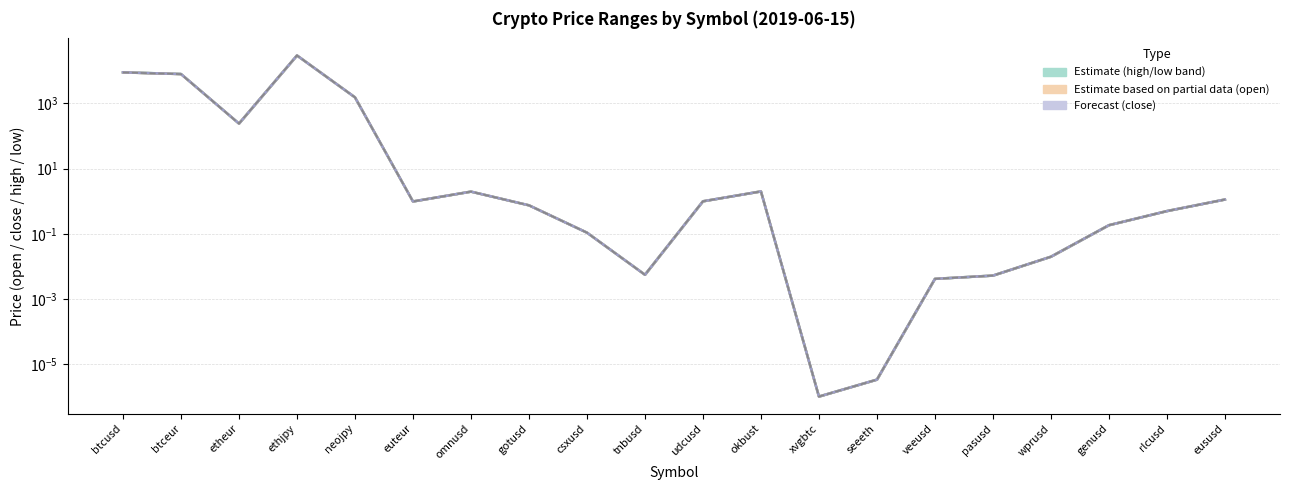

Is it true that close equals 2745.9 at btcusd?

False